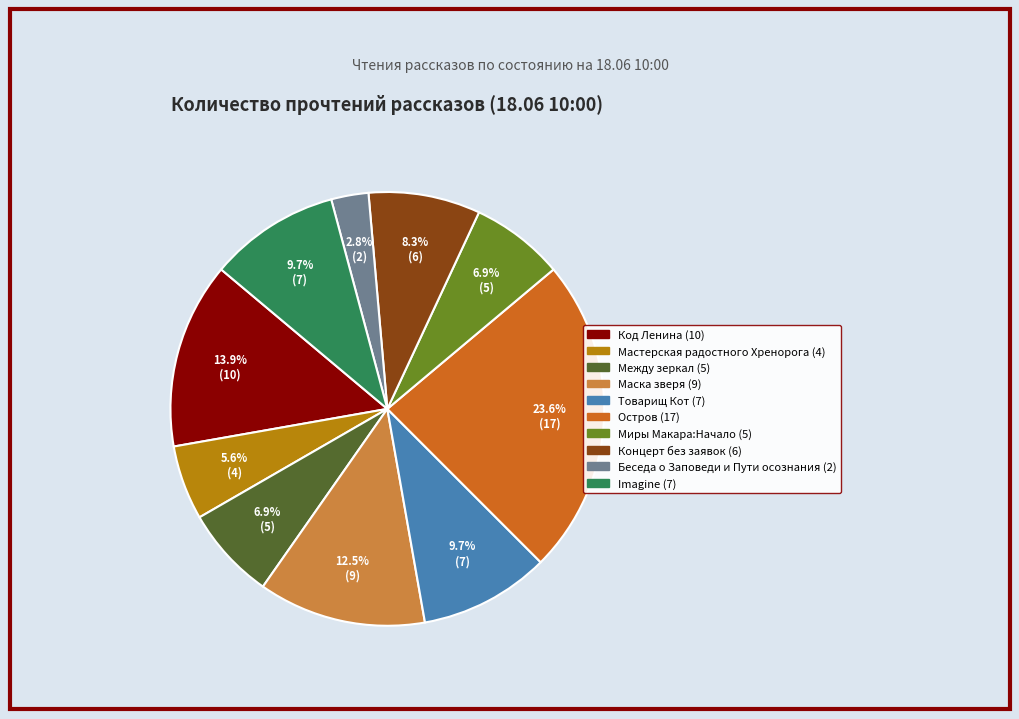

True or false: Imagine accounts for 16% of the total.

False